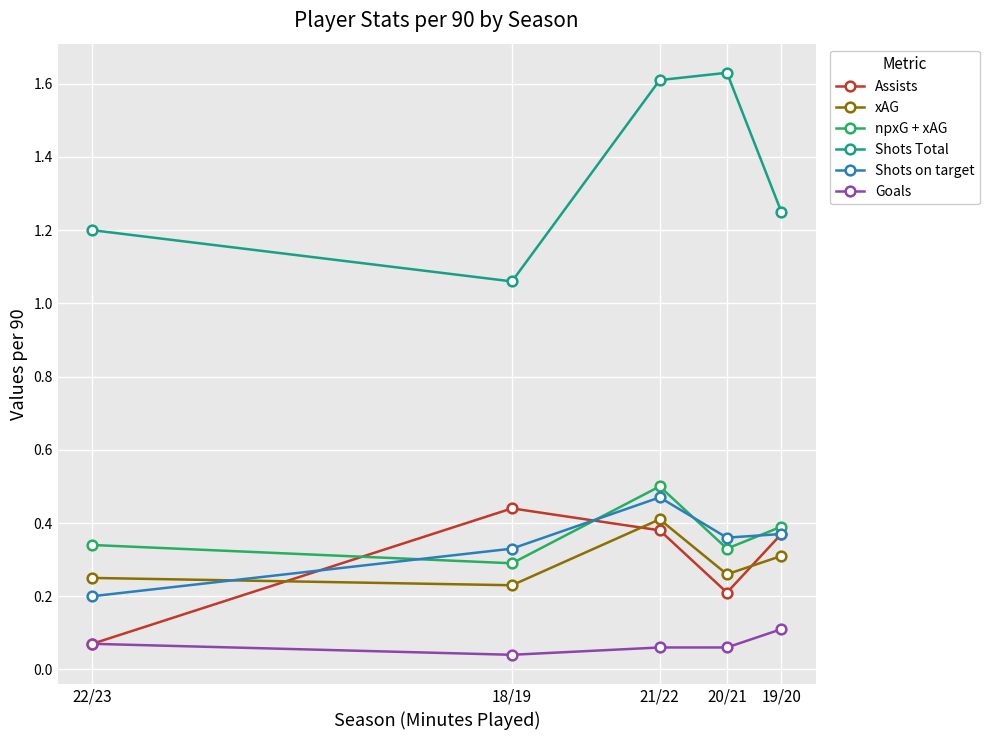

What are all the series names shown in the legend?

Assists, xAG, npxG + xAG, Shots Total, Shots on target, Goals